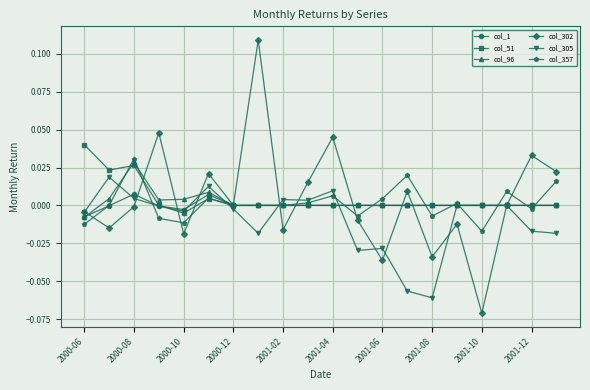

True or false: col_357 has more than 1 points higher than both neighbors.

True